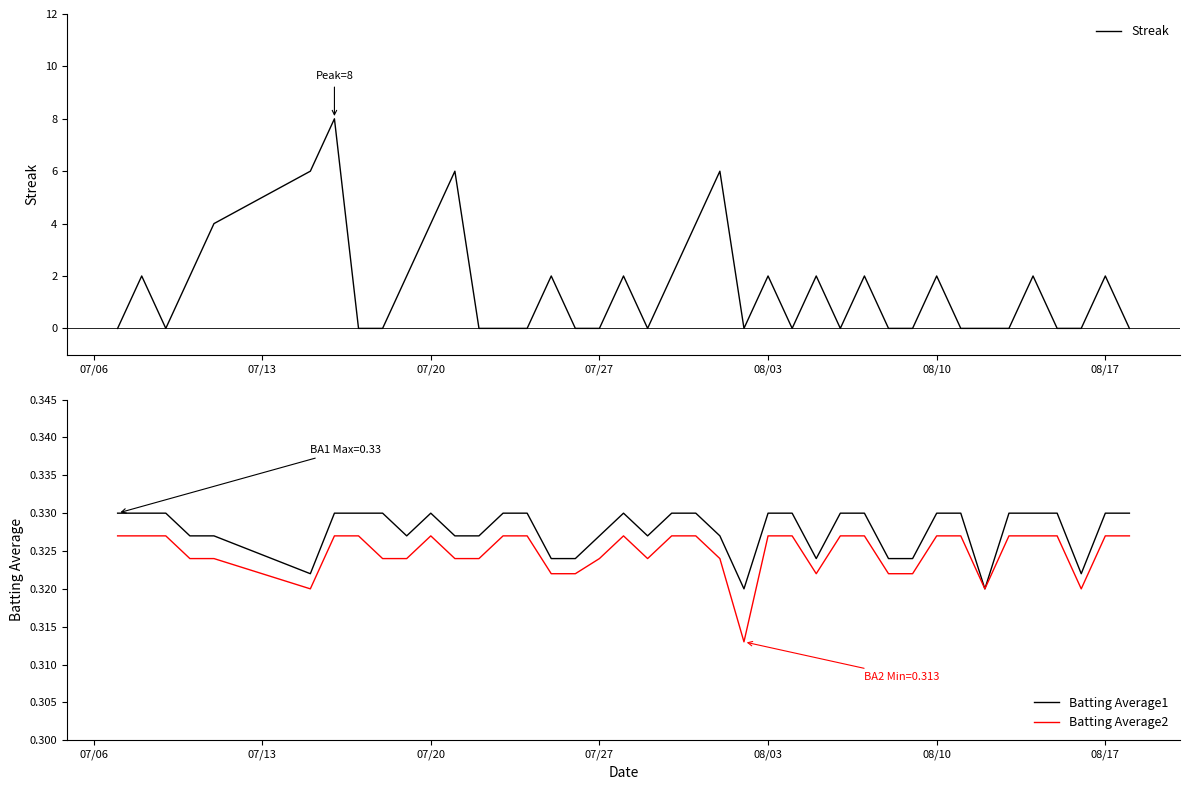

The value of Streak at 08/17 is 3. True or false?

False